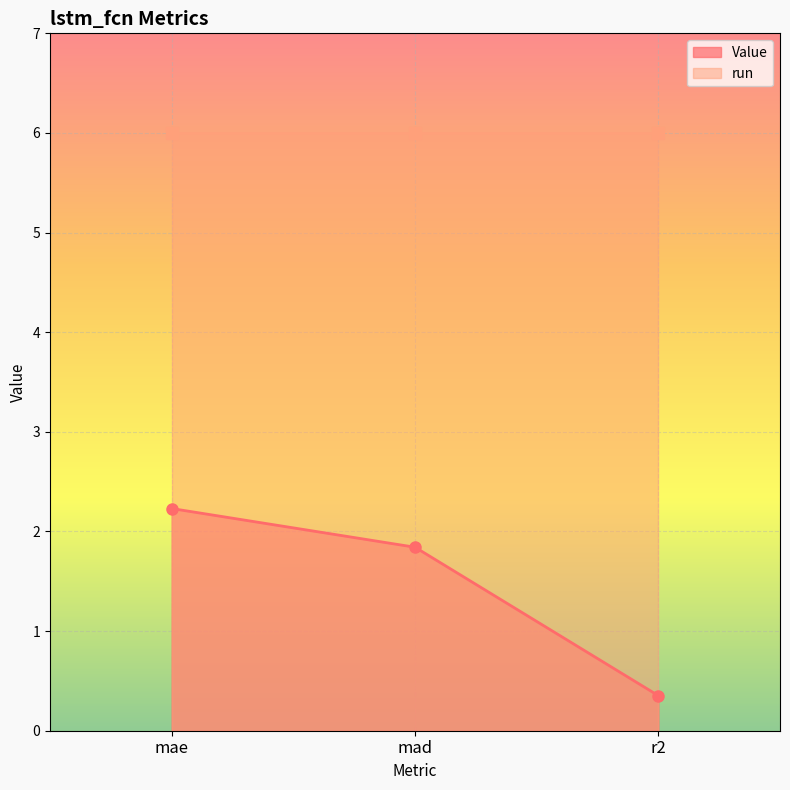

True or false: the data shows 2.9 at mae.

False